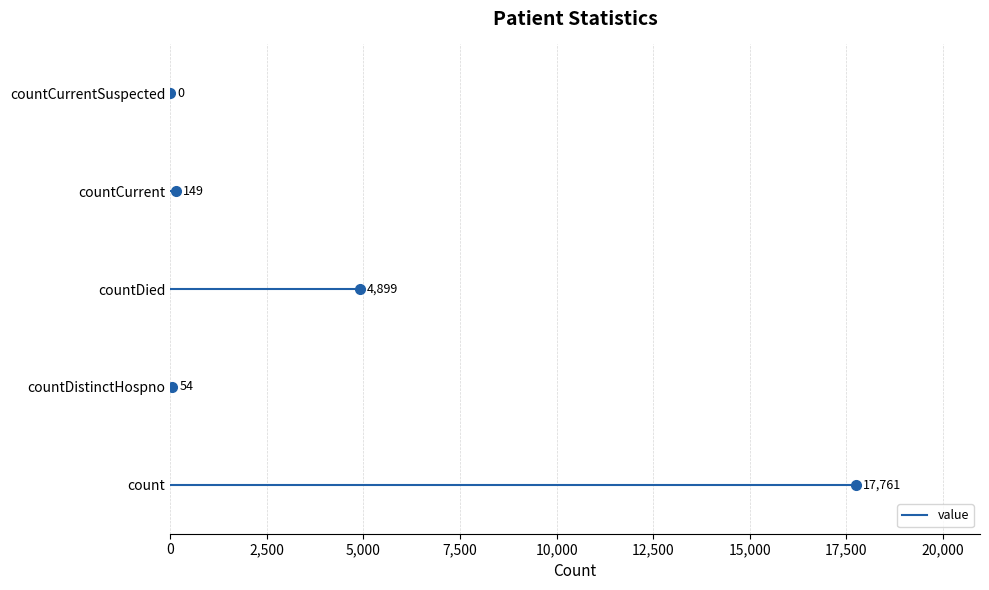

How many positive values are there?

4